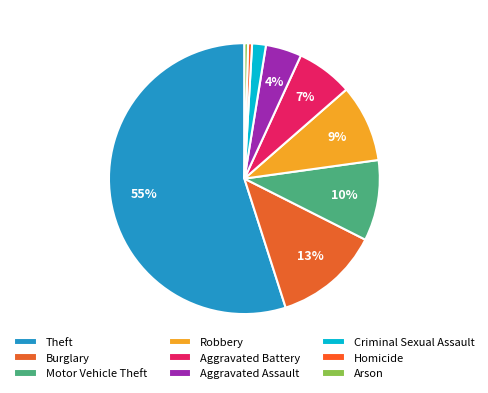

To the nearest percent, what is the combined percentage of Homicide and Aggravated Battery?

7%